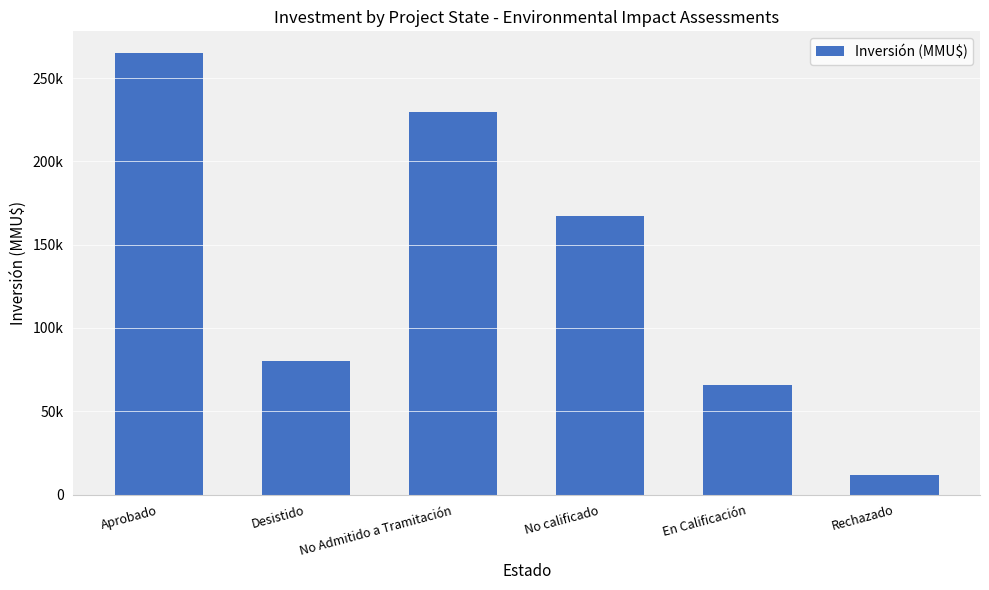

What is the maximum value shown in the chart?

264819